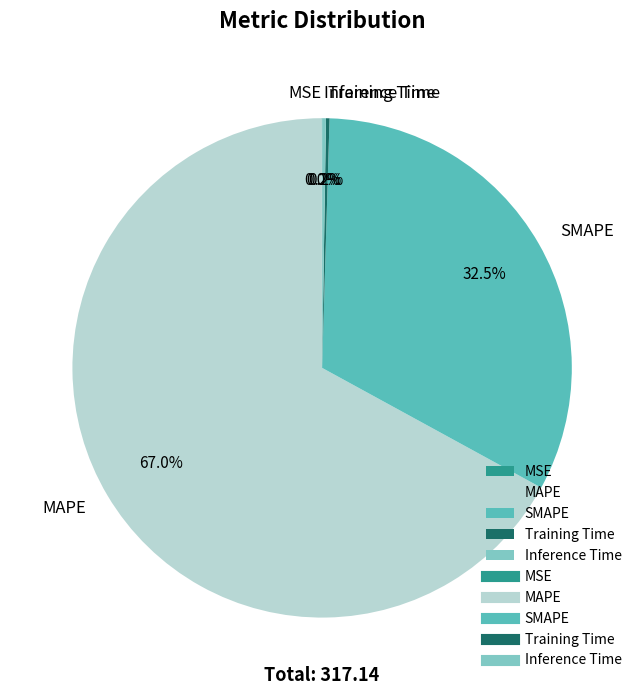

Which slice is the largest?

MAPE